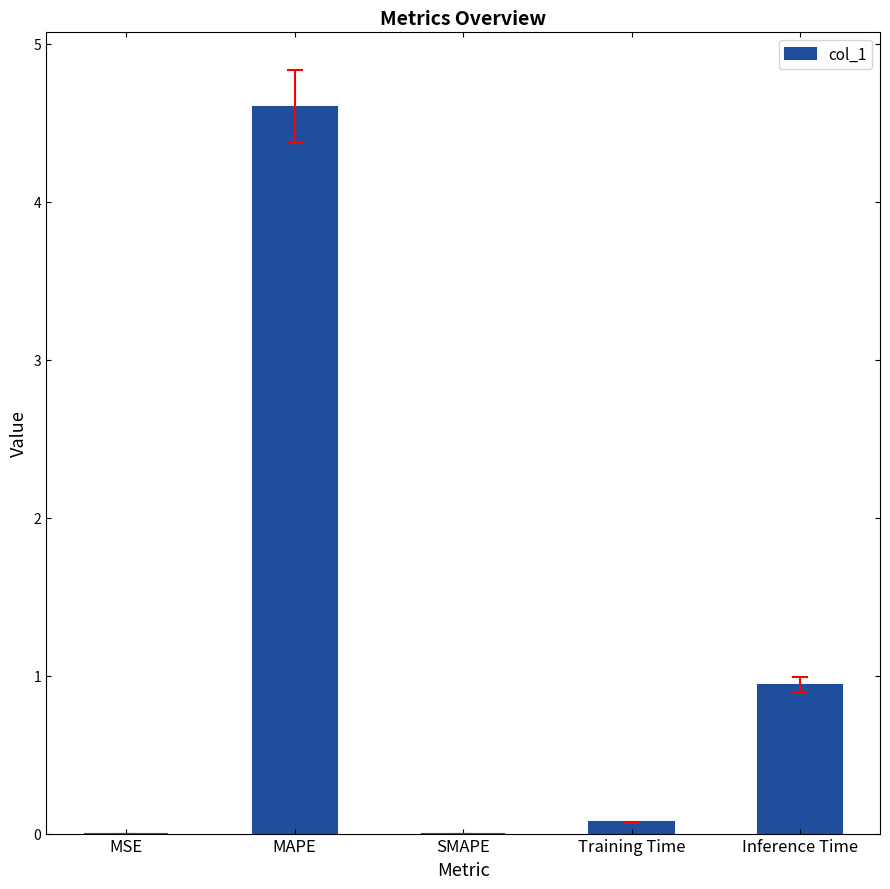

What is the sum of all values?

5.6